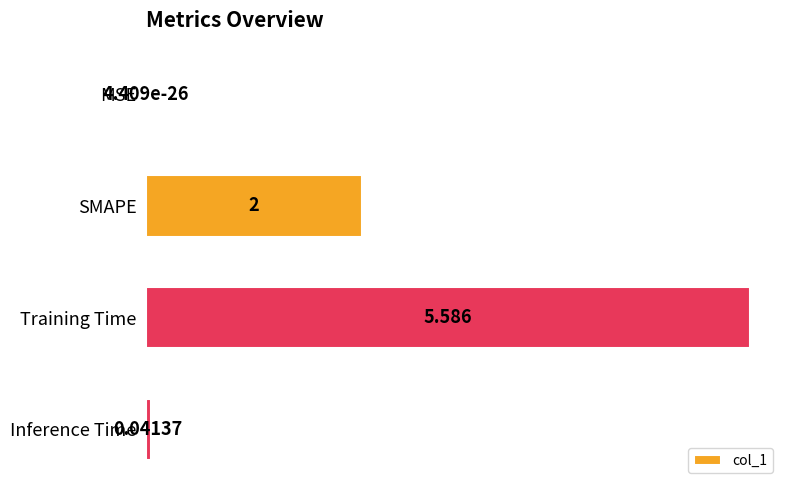

Count the number of categories in the chart.

4